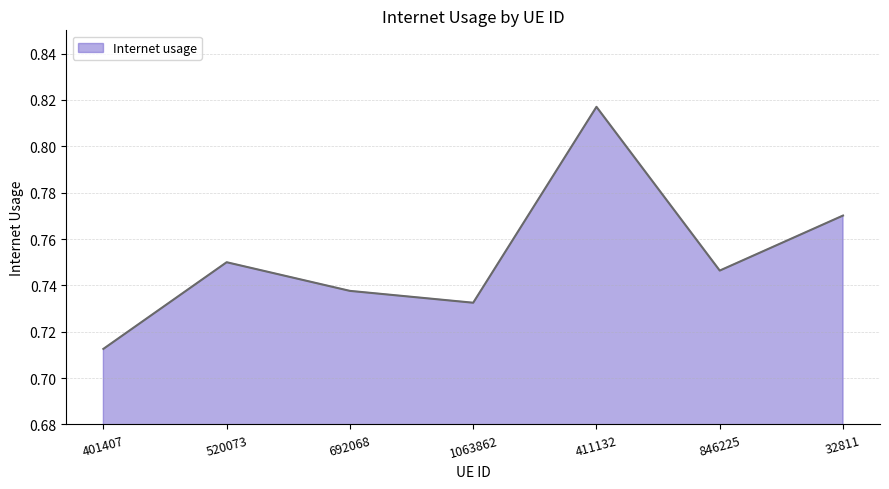

What position from the right is 411132?

3